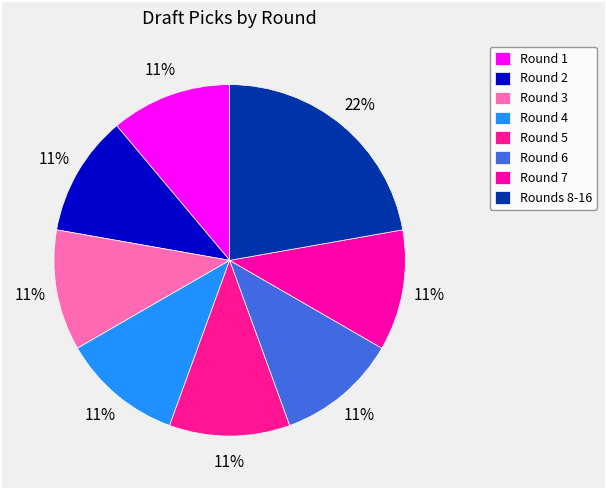

Is there any slice that represents more than half of the pie?

No